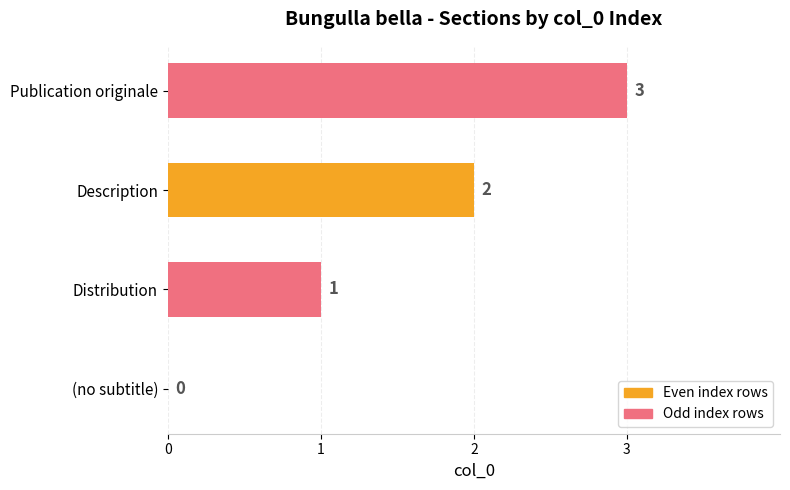

Where is the data nearest to the value 1?

Distribution